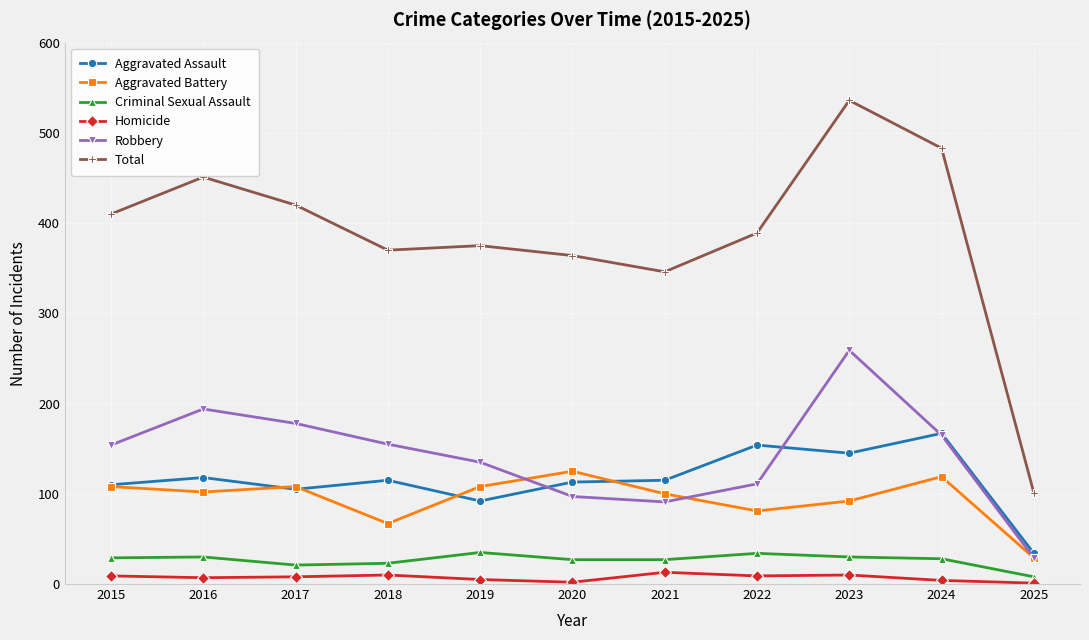

What is the value of the Aggravated Assault point at the 2nd from the left?

118